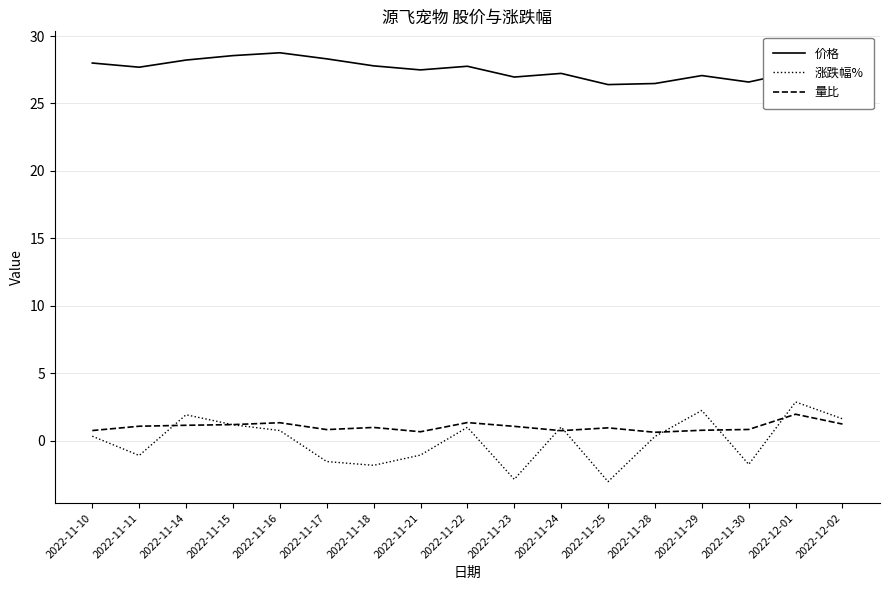

The 涨跌幅% series shows -1.6 at 2022-11-17. True or false?

True